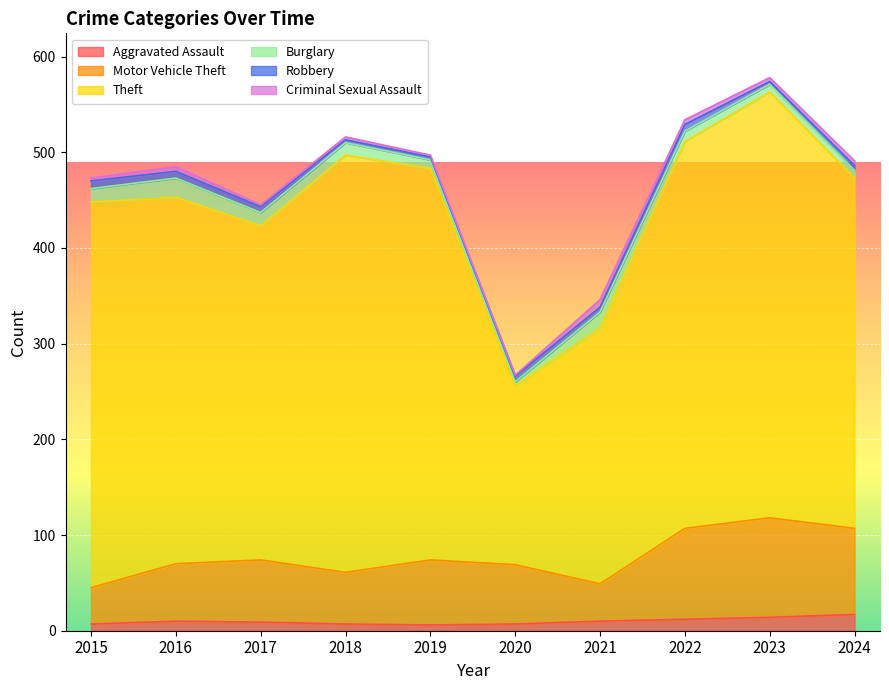

In Motor Vehicle Theft, how many points are higher than both neighbors (excluding endpoints)?

3